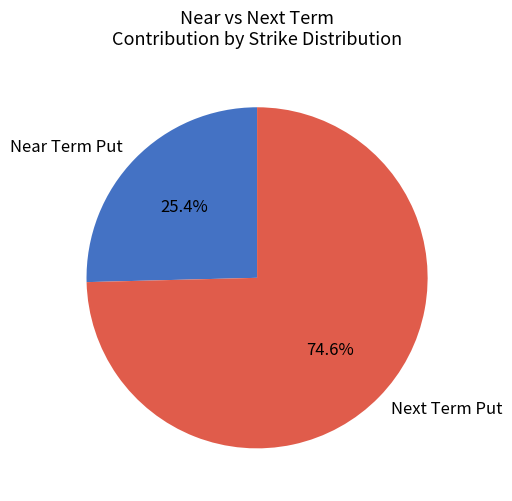

Which category has the smallest portion of the pie?

Near Term Put